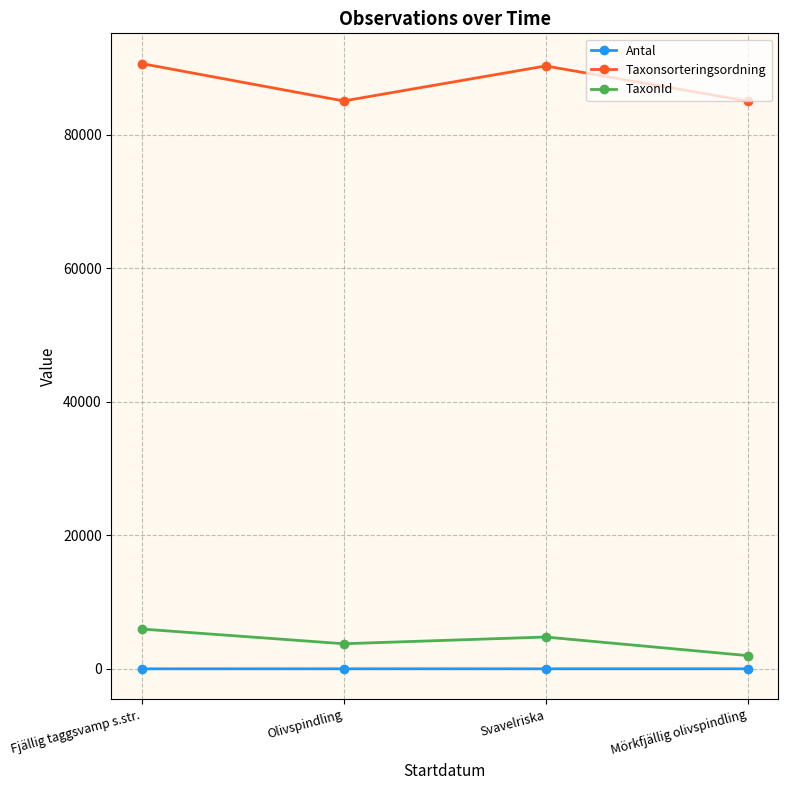

At which label is Taxonsorteringsordning closest to 87865?

Svavelriska